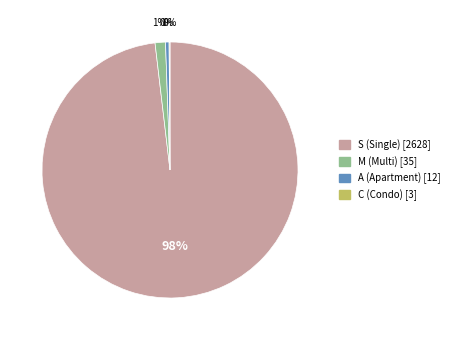

To the nearest percent, what is the average slice percentage?

25%